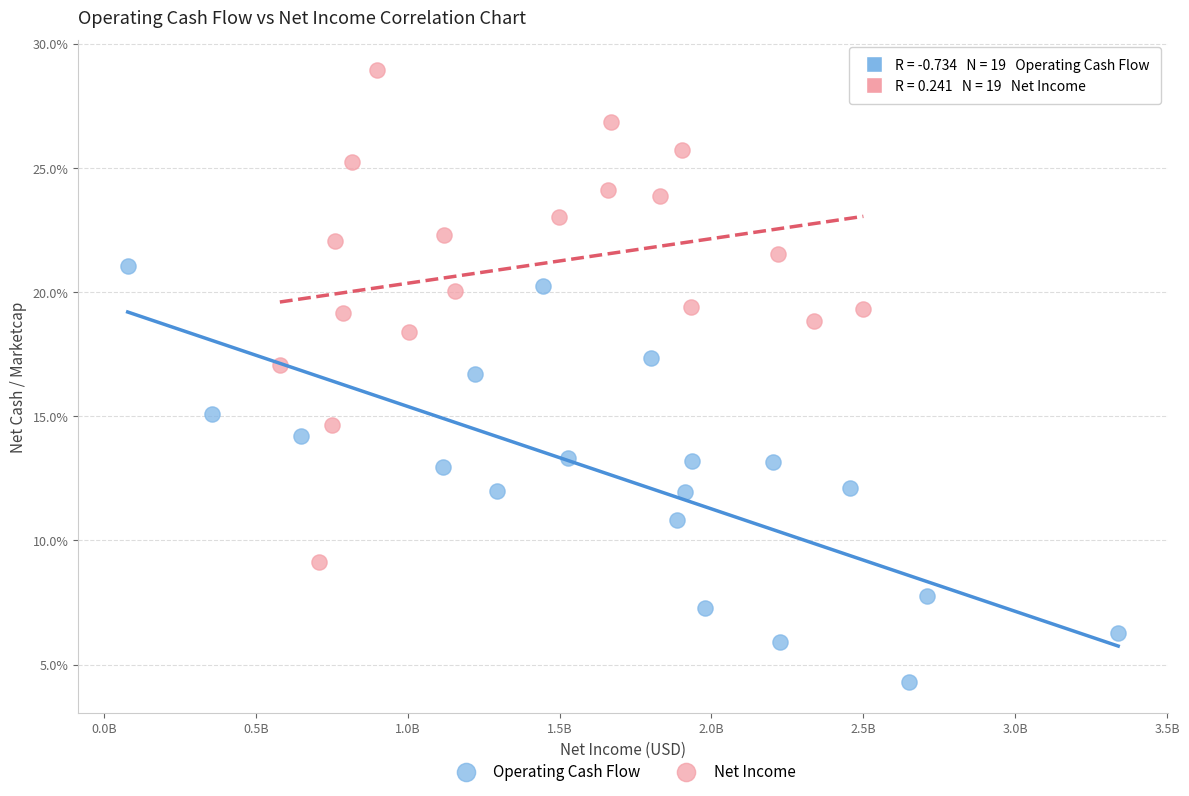

What are all the series names shown in the legend?

Operating Cash Flow, Net Income